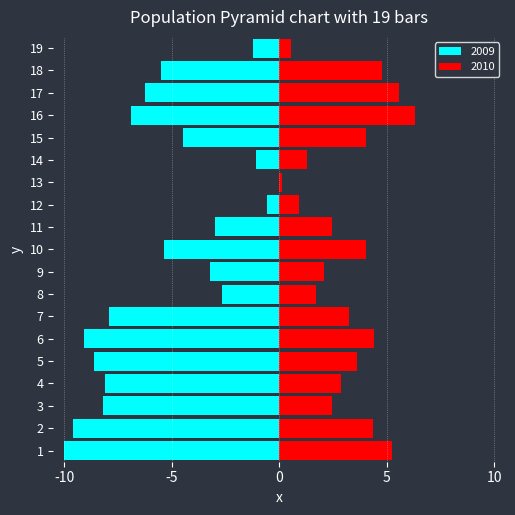

What are all the series names shown in the legend?

2009, 2010